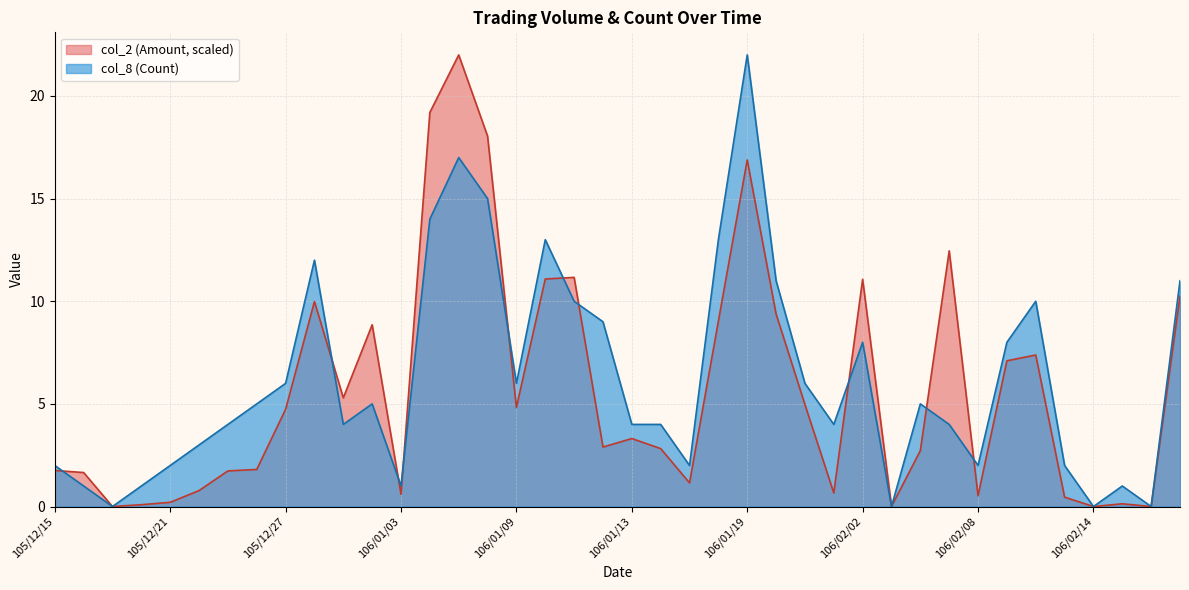

Does the chart have visible grid lines?

Yes